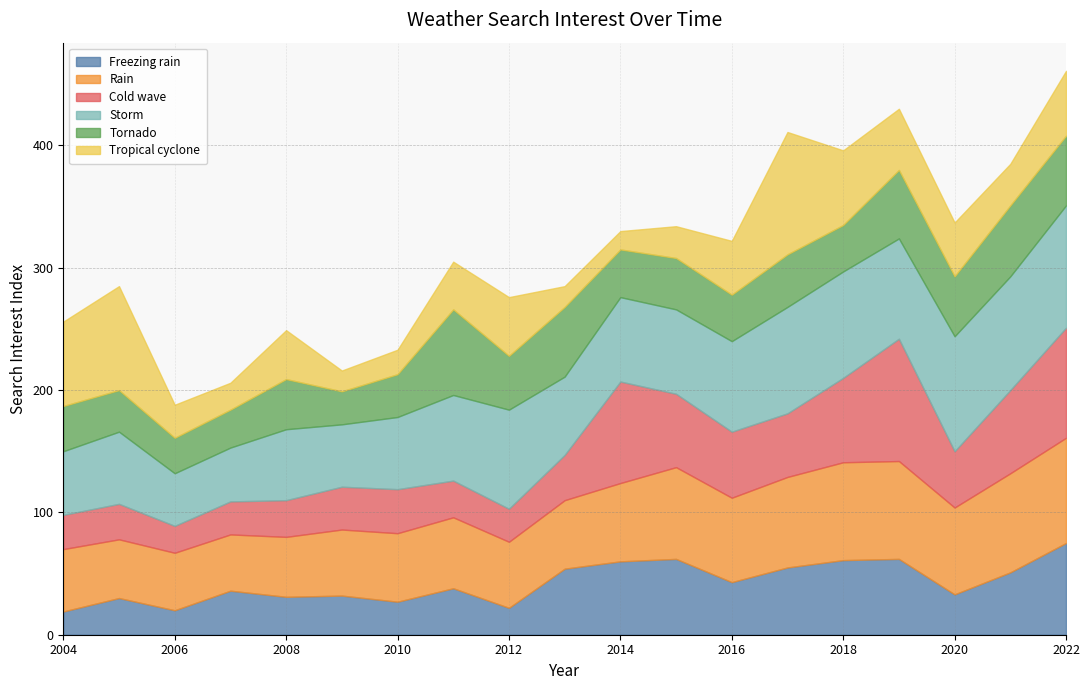

What is the maximum value for Cold wave?

100